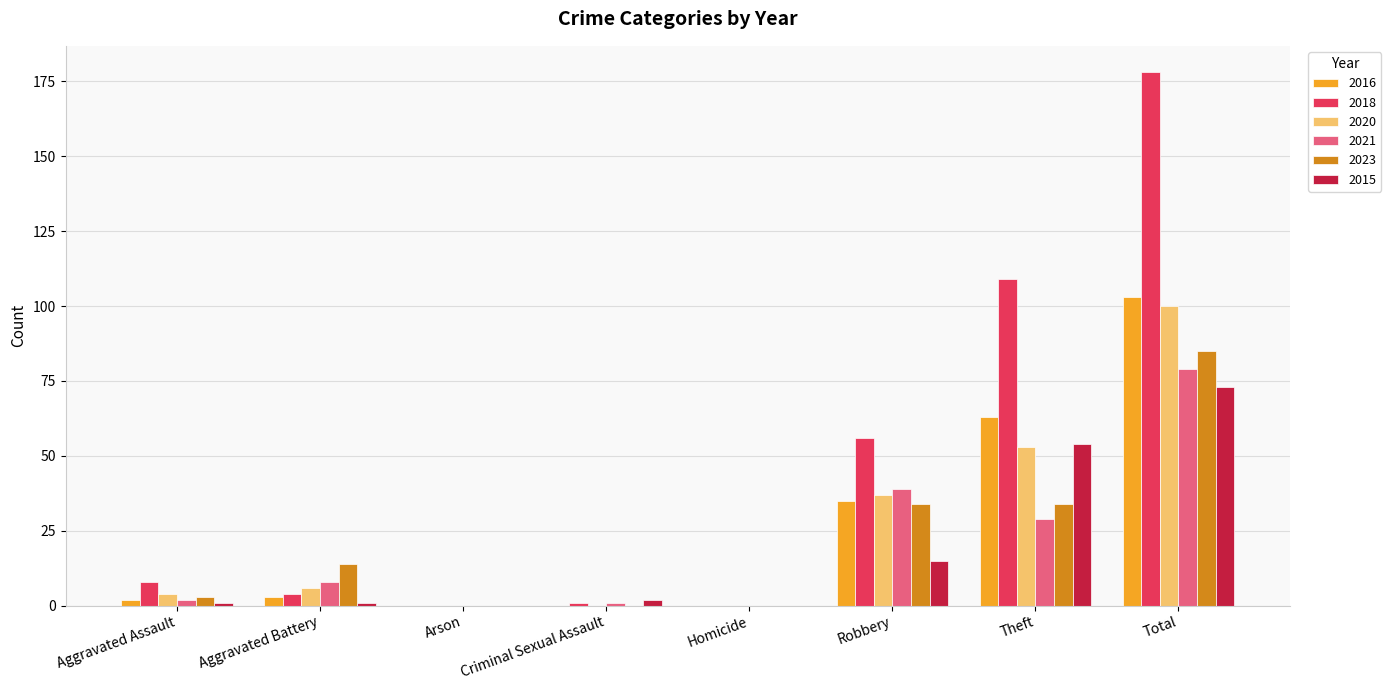

How many distinct data groups are displayed?

6